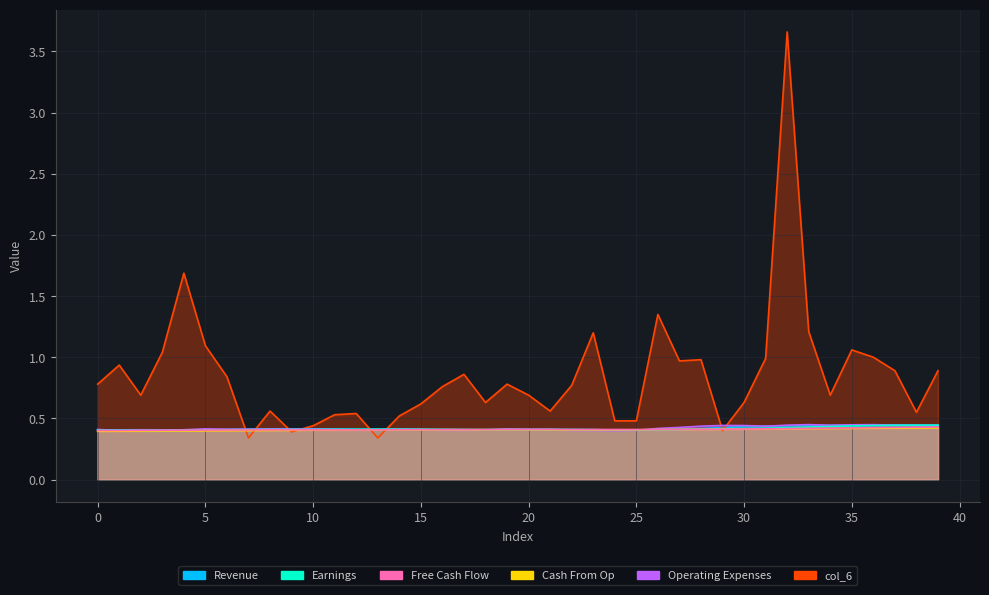

What is the label of the 19th point from the left?

18